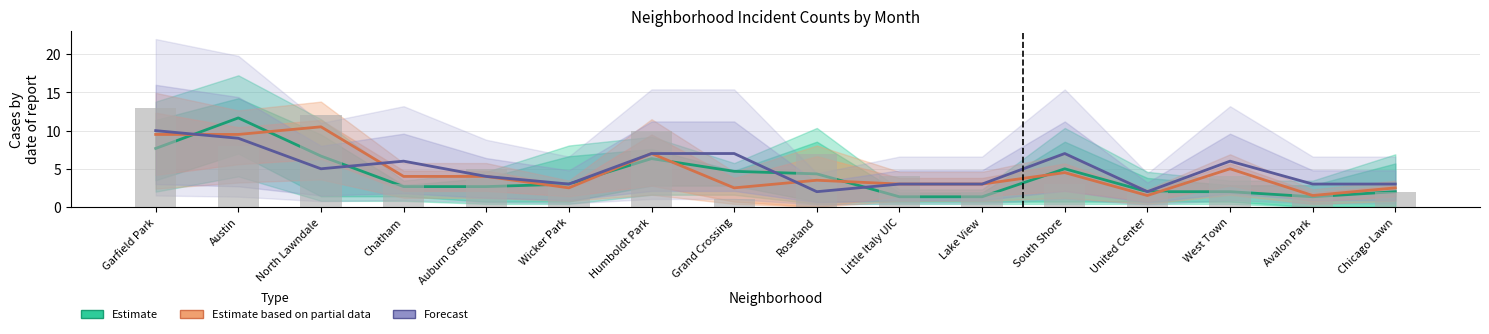

What is the difference between the second highest and minimum values in the Estimate series?

6.3